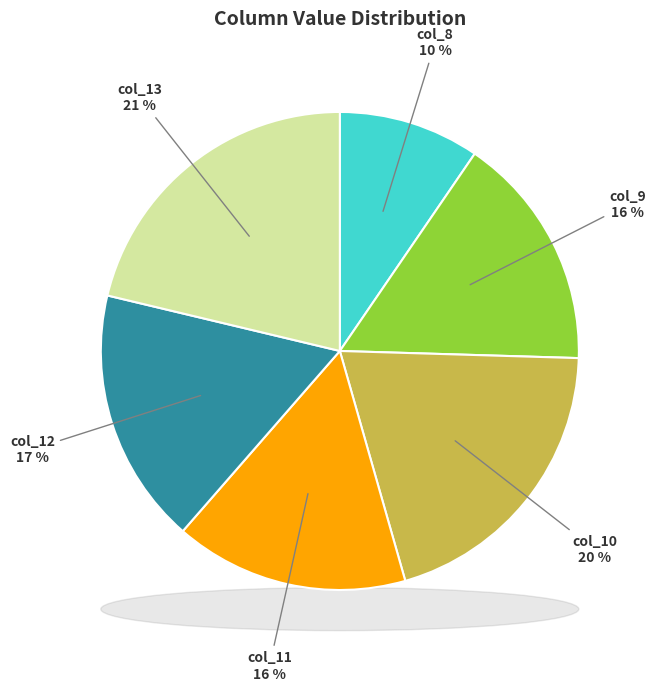

To the nearest percent, what is the average slice percentage?

17%